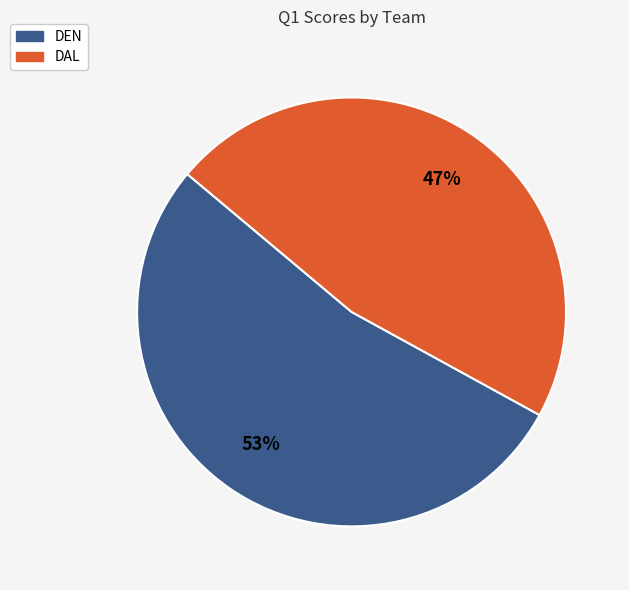

Which slice is the largest?

DEN